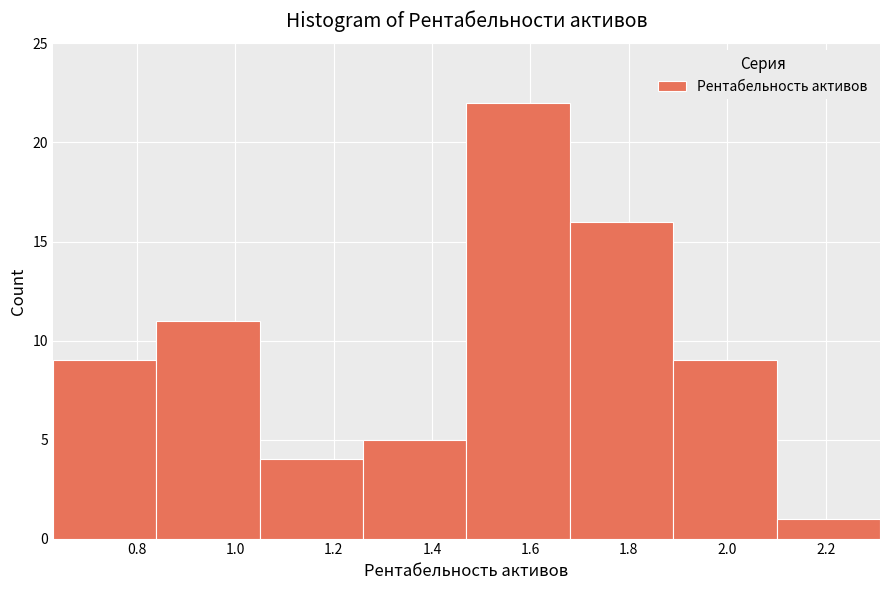

How tall is the bar that spans 1.47 to 1.68 on the x-axis? Neither the bar edges nor the heights are printed on the chart, so give them approximately, as read against the axes.

22